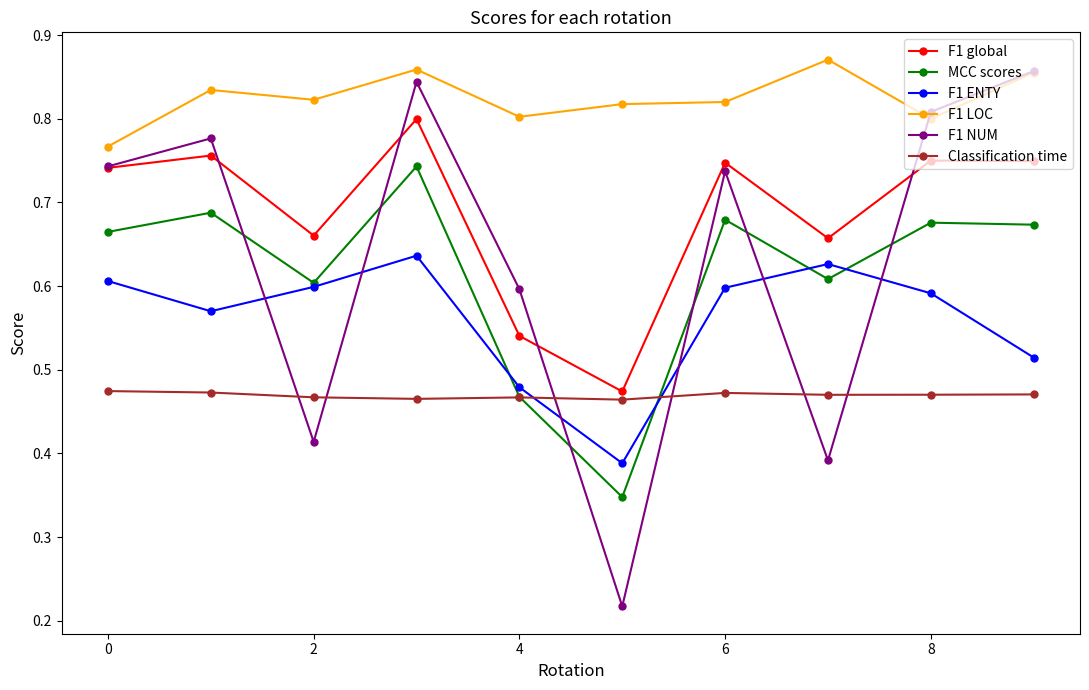

At how many categories does at least one series exceed 0?

10